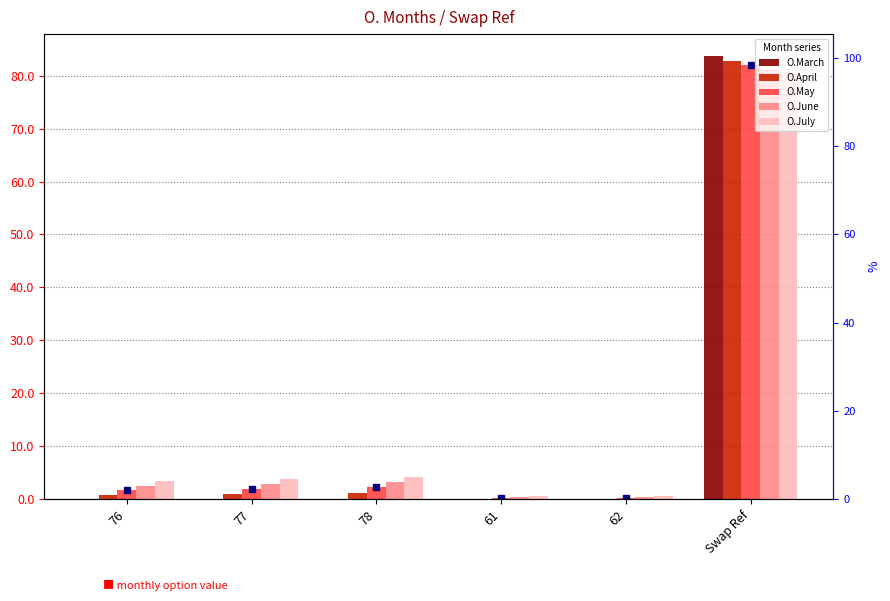

List the series in order of their peak value, lowest first.

O.July, O.June, O.May, O.April, O.March